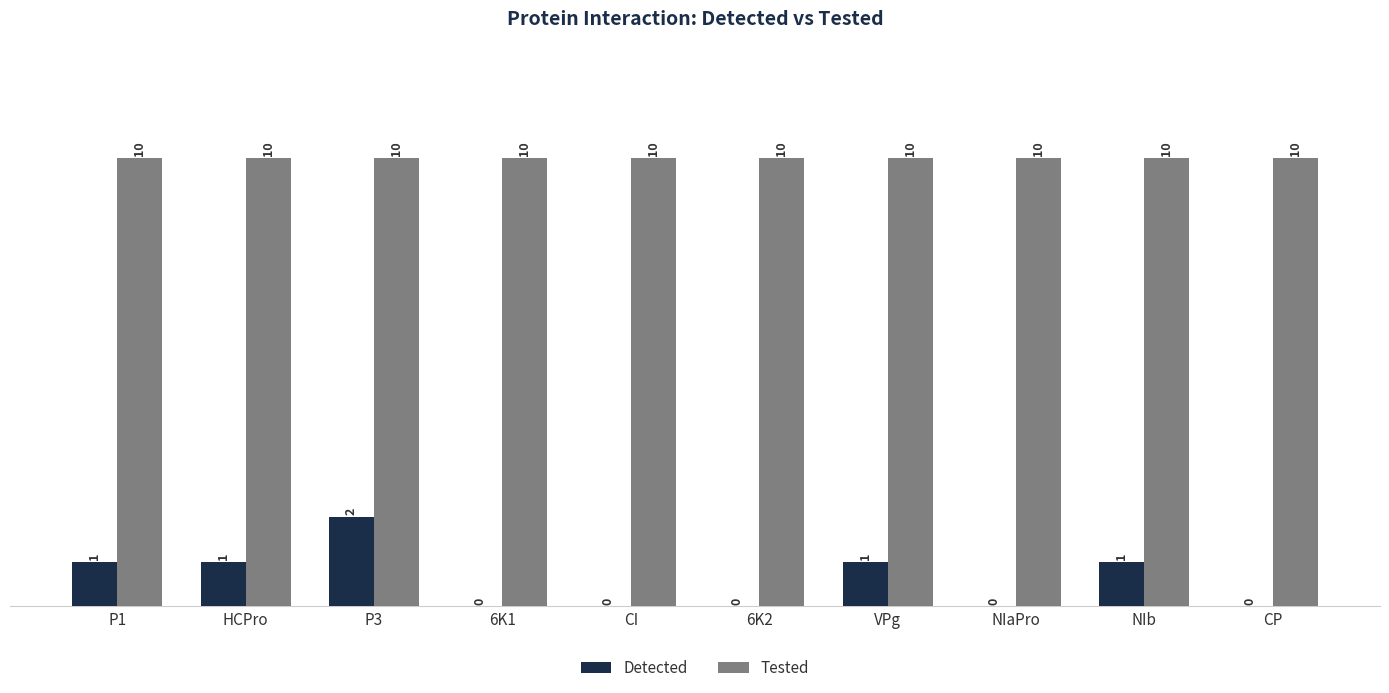

The Detected series shows 1 at NIaPro. True or false?

False